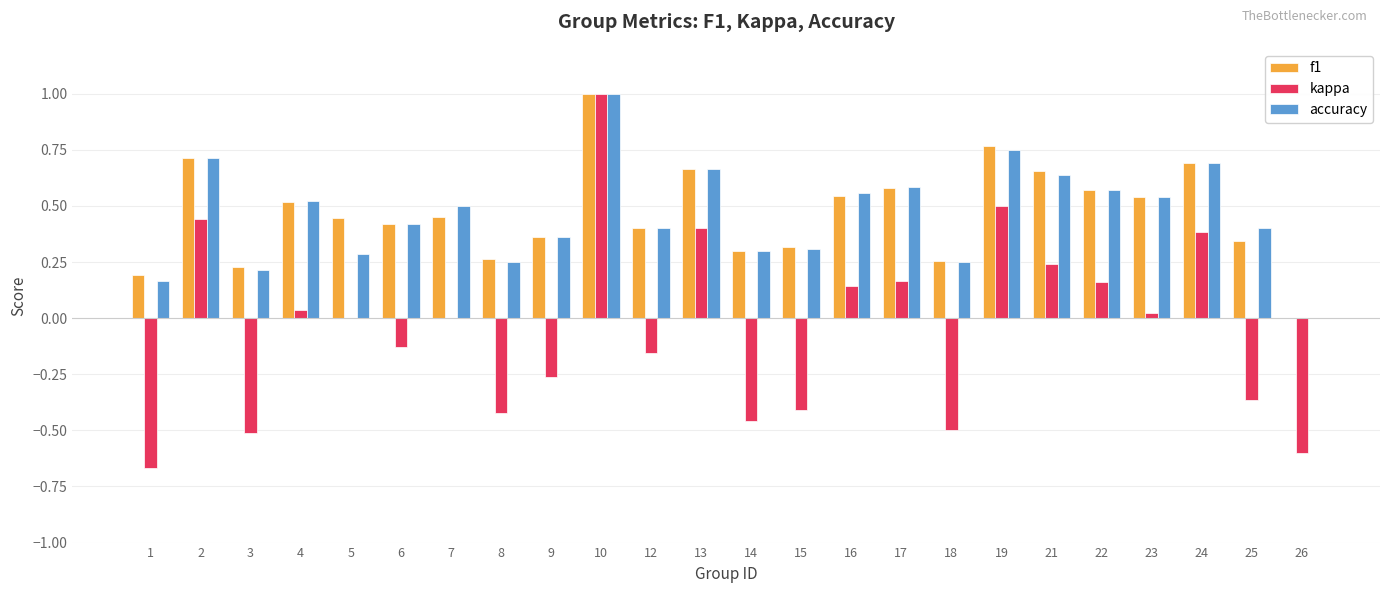

The value of accuracy at 1 is 0.1. True or false?

False